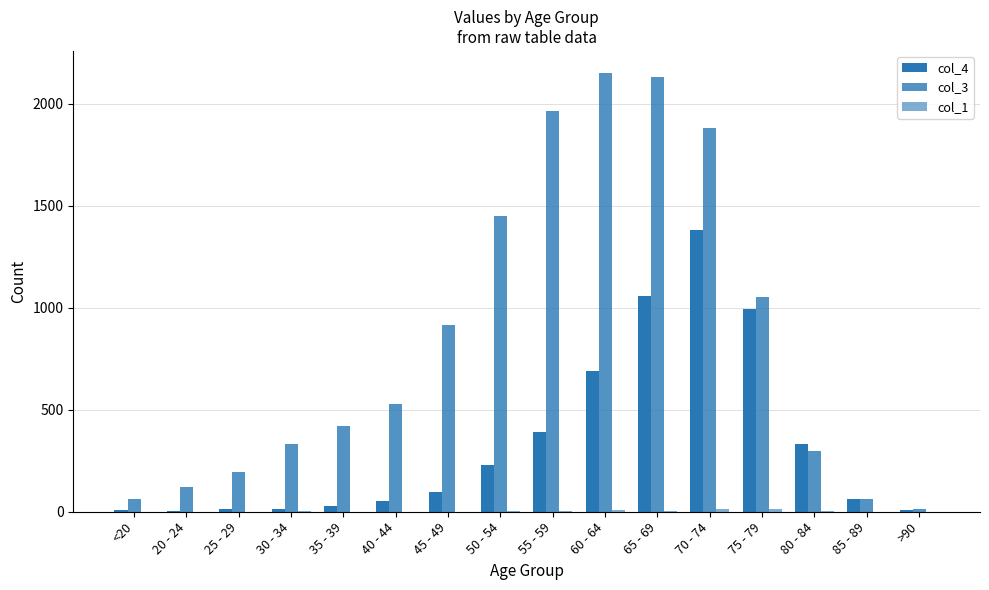

Count the number of categories in the chart.

16